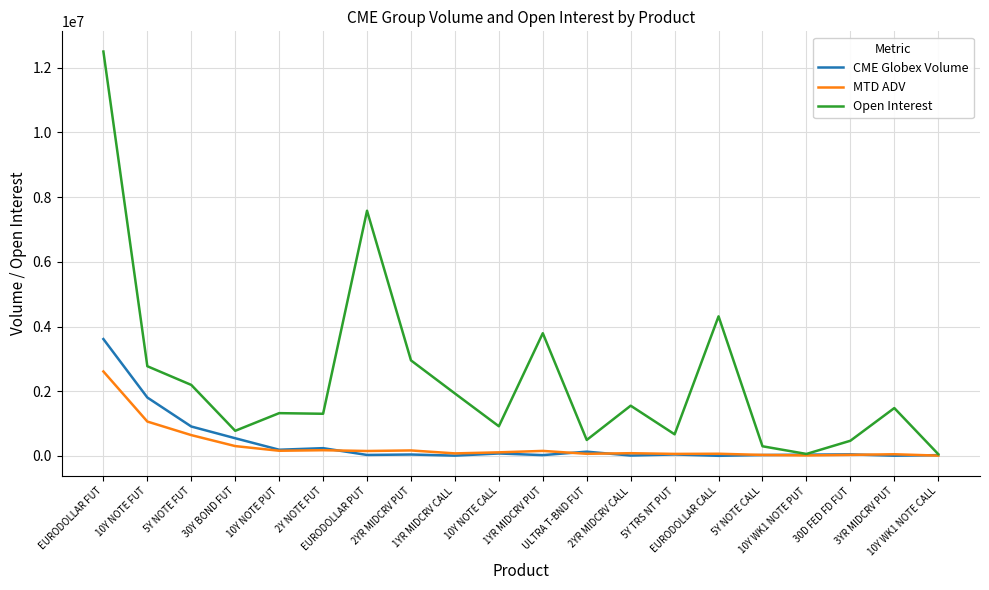

What position from the right is 10Y NOTE FUT?

19